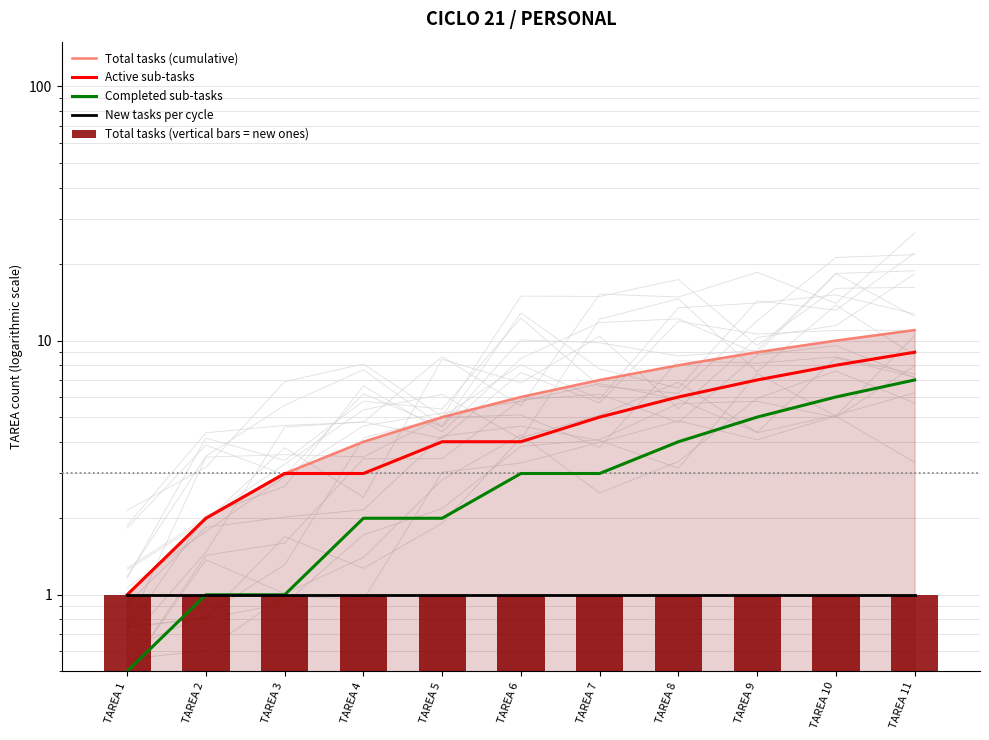

How many values in the Completed sub-tasks series are below 3?

5